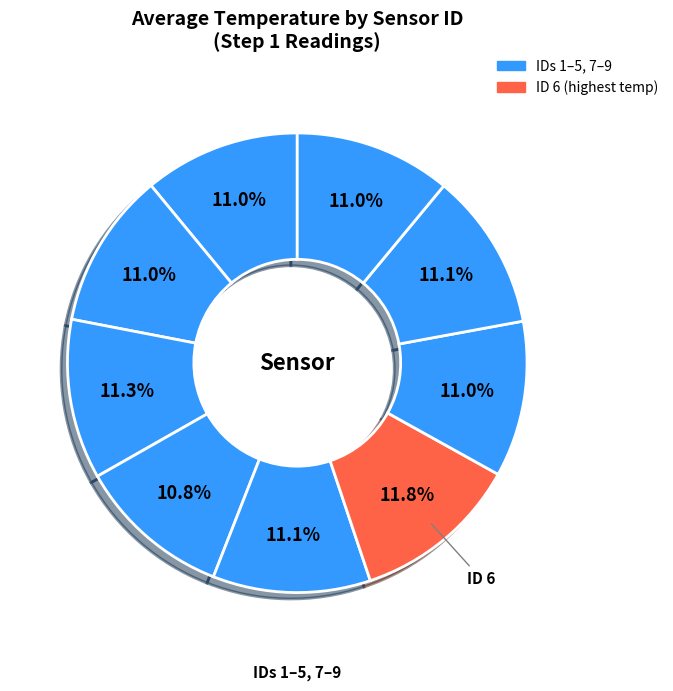

How many segments does this pie chart have?

9